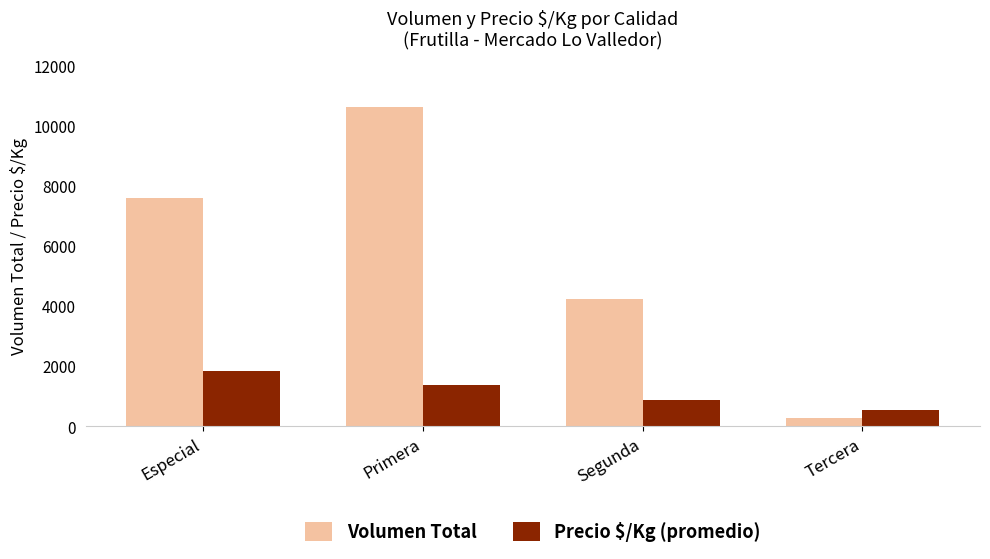

List the series in order of their overall mean, highest first.

Volumen Total, Precio $/Kg (promedio)